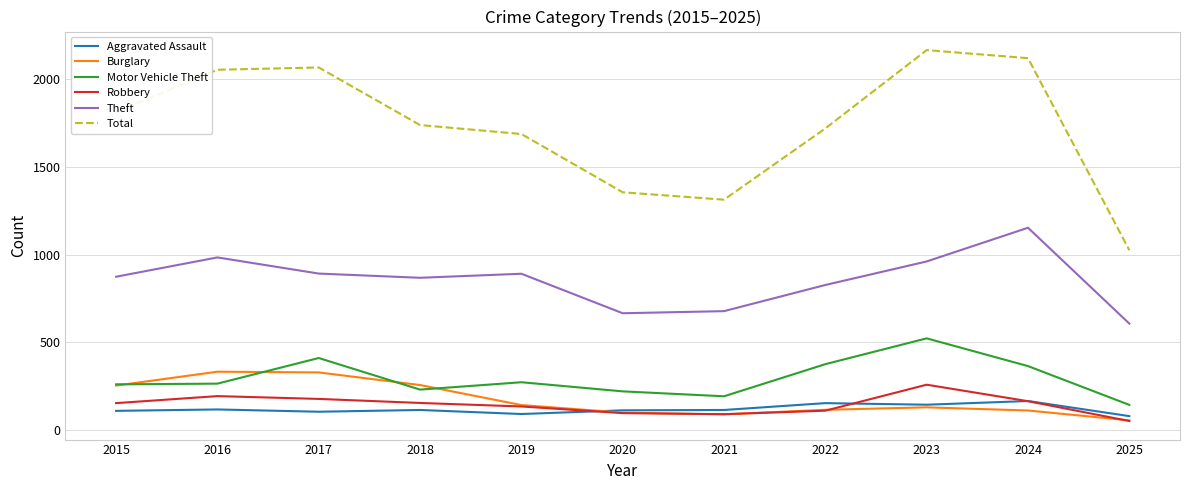

What is the difference between the highest and lowest values at 2017?

1961